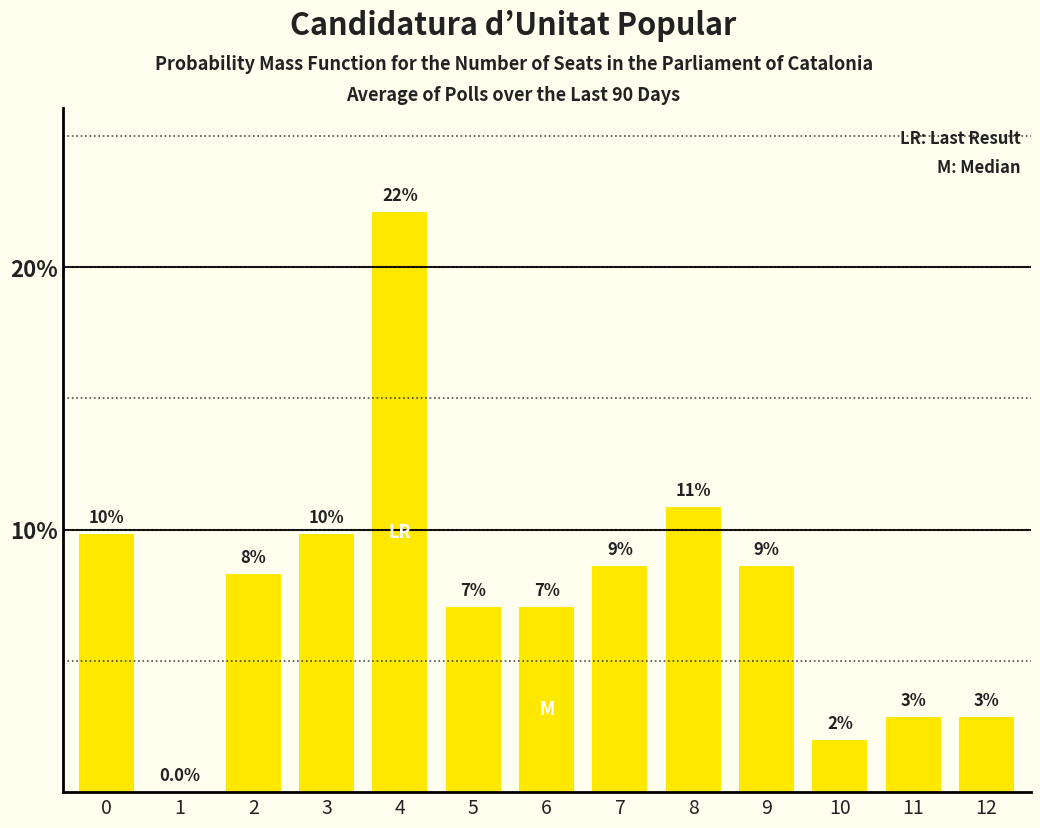

What is the sum of the values at 4 and 6?

29.2